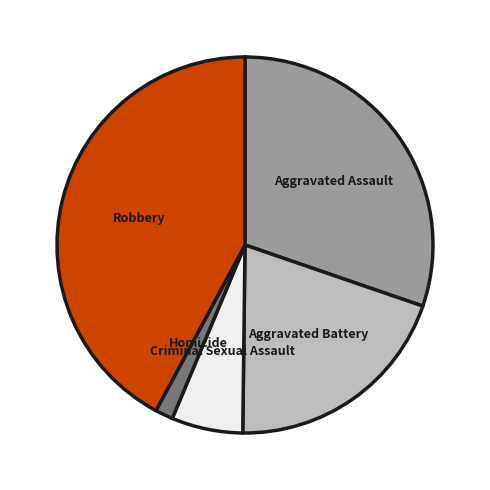

Is there a majority slice in this chart?

No